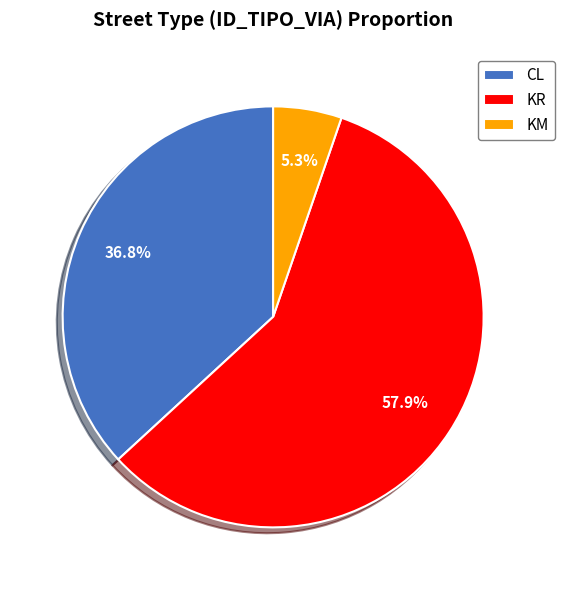

How many slices are in this pie chart?

3